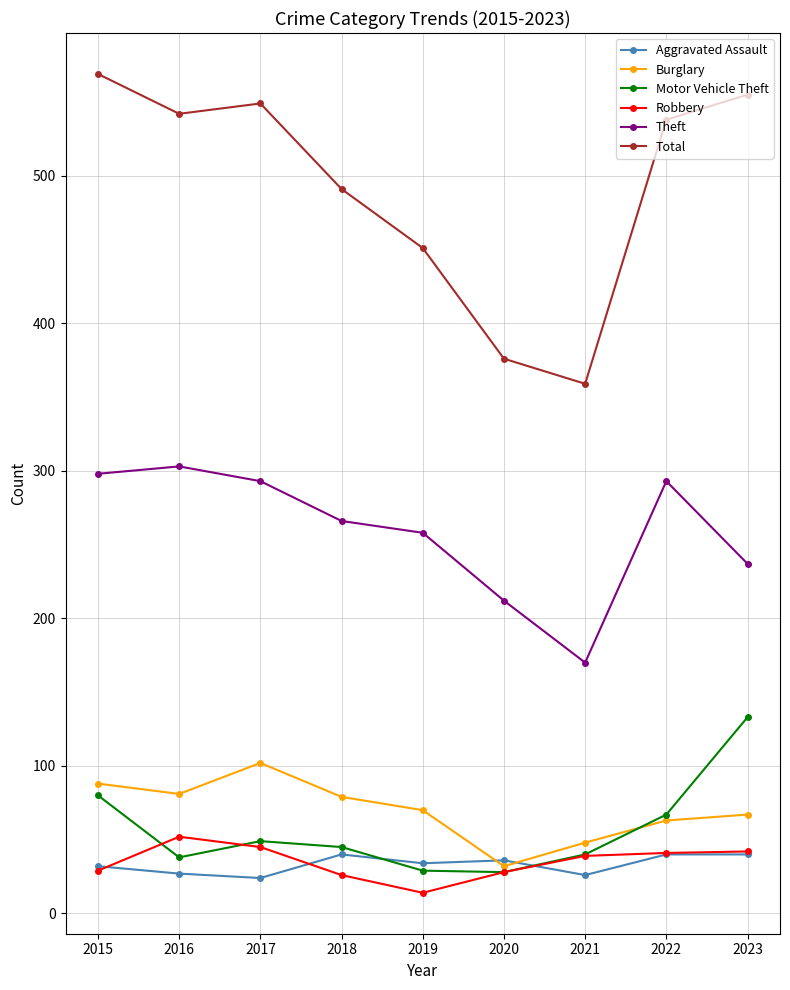

What is the value of the Total point at the 5th from the left?

451